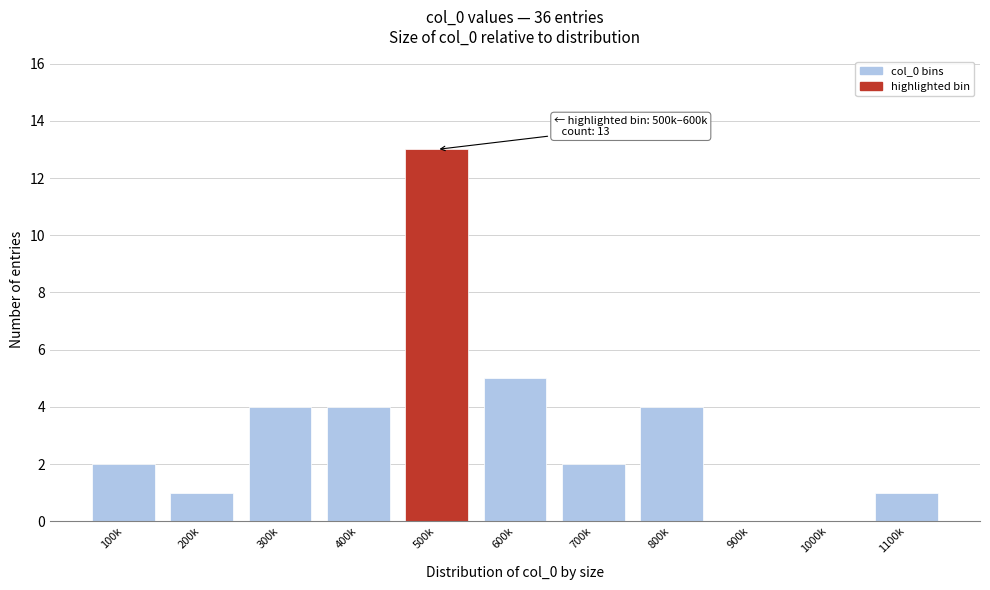

Reading left to right, transcribe all the data shown in this chart.

100k=2	200k=1	300k=4	400k=4	500k=13	600k=5	700k=2	800k=4	900k=0	1000k=0	1100k=1